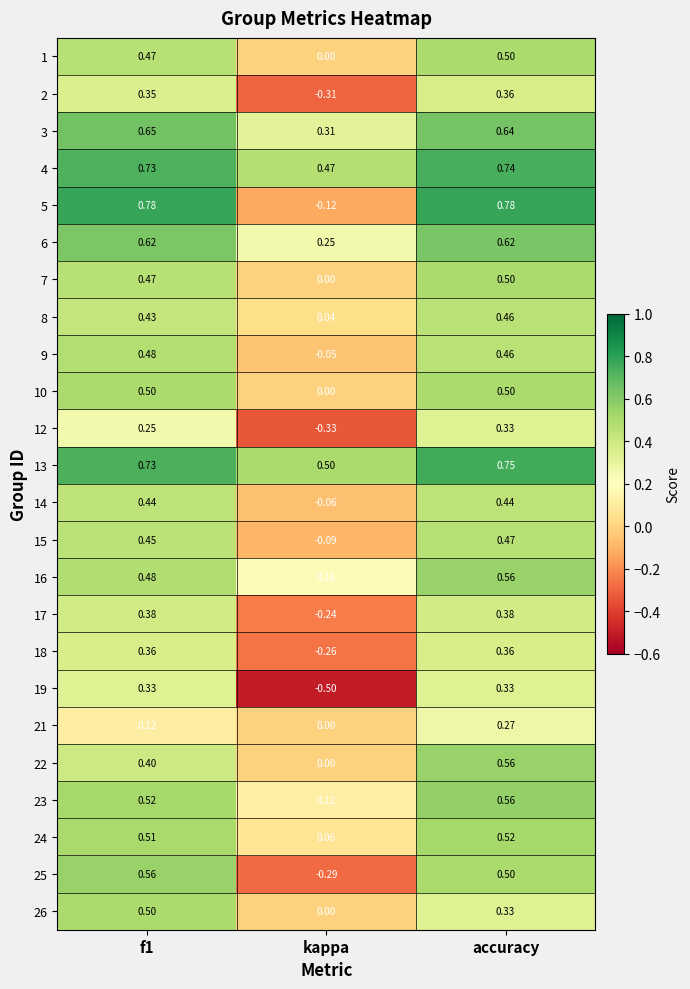

Which series has the largest total across all categories?

13